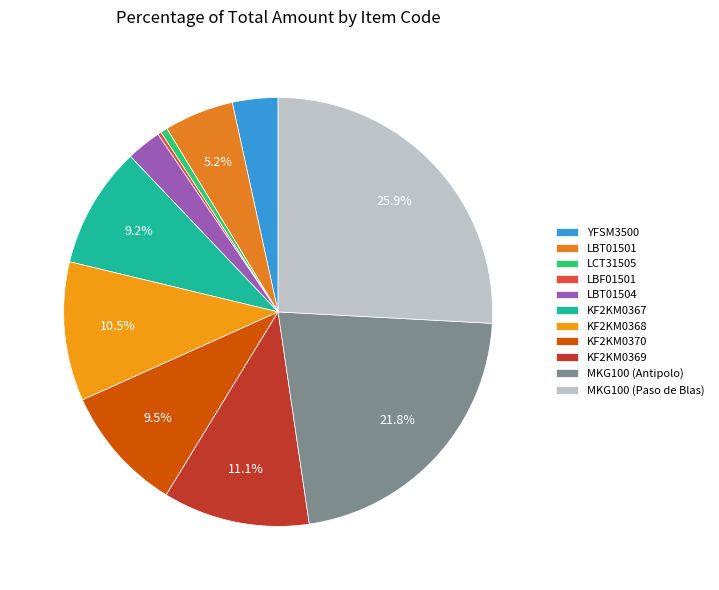

Does any single category account for the majority?

No